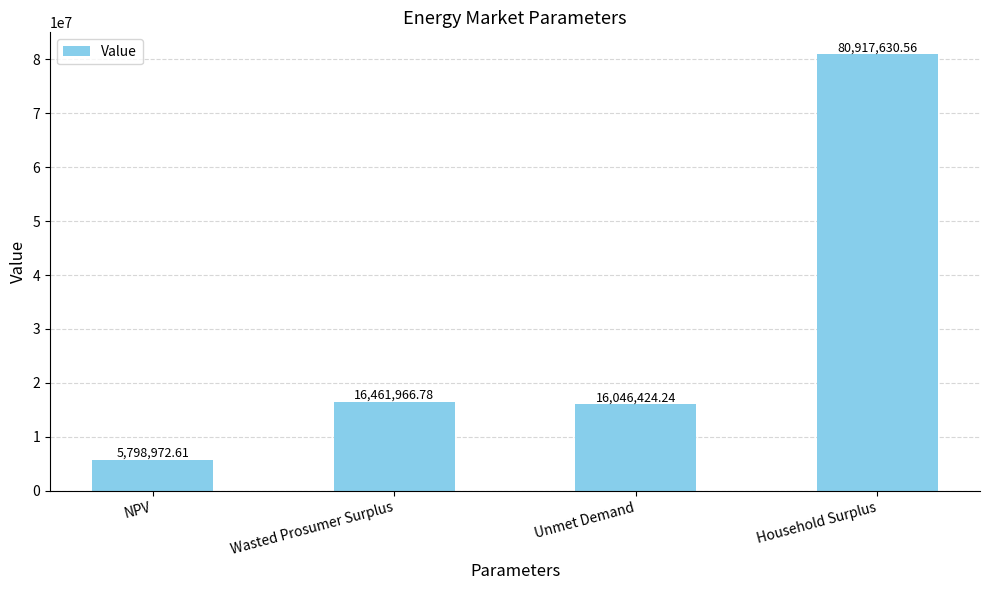

Rank the categories by value from highest to lowest.

Household Surplus, Wasted Prosumer Surplus, Unmet Demand, NPV